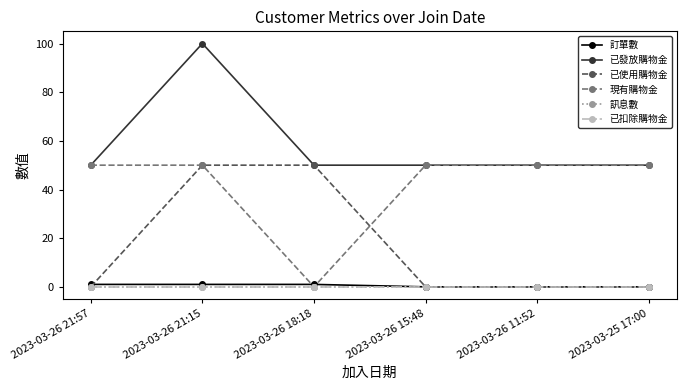

Is this an area chart (filled region under the line)?

No